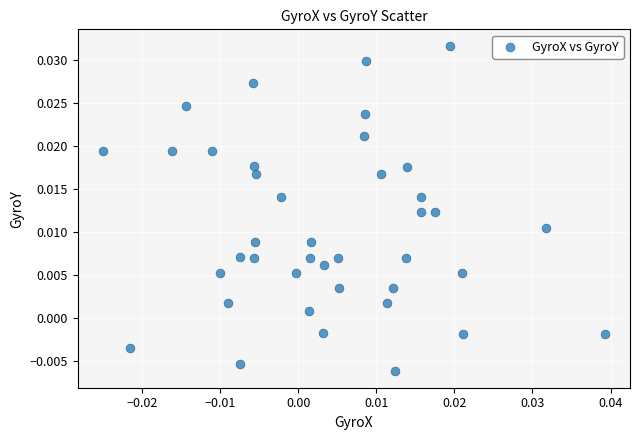

Count the number of points in this scatter plot.

40